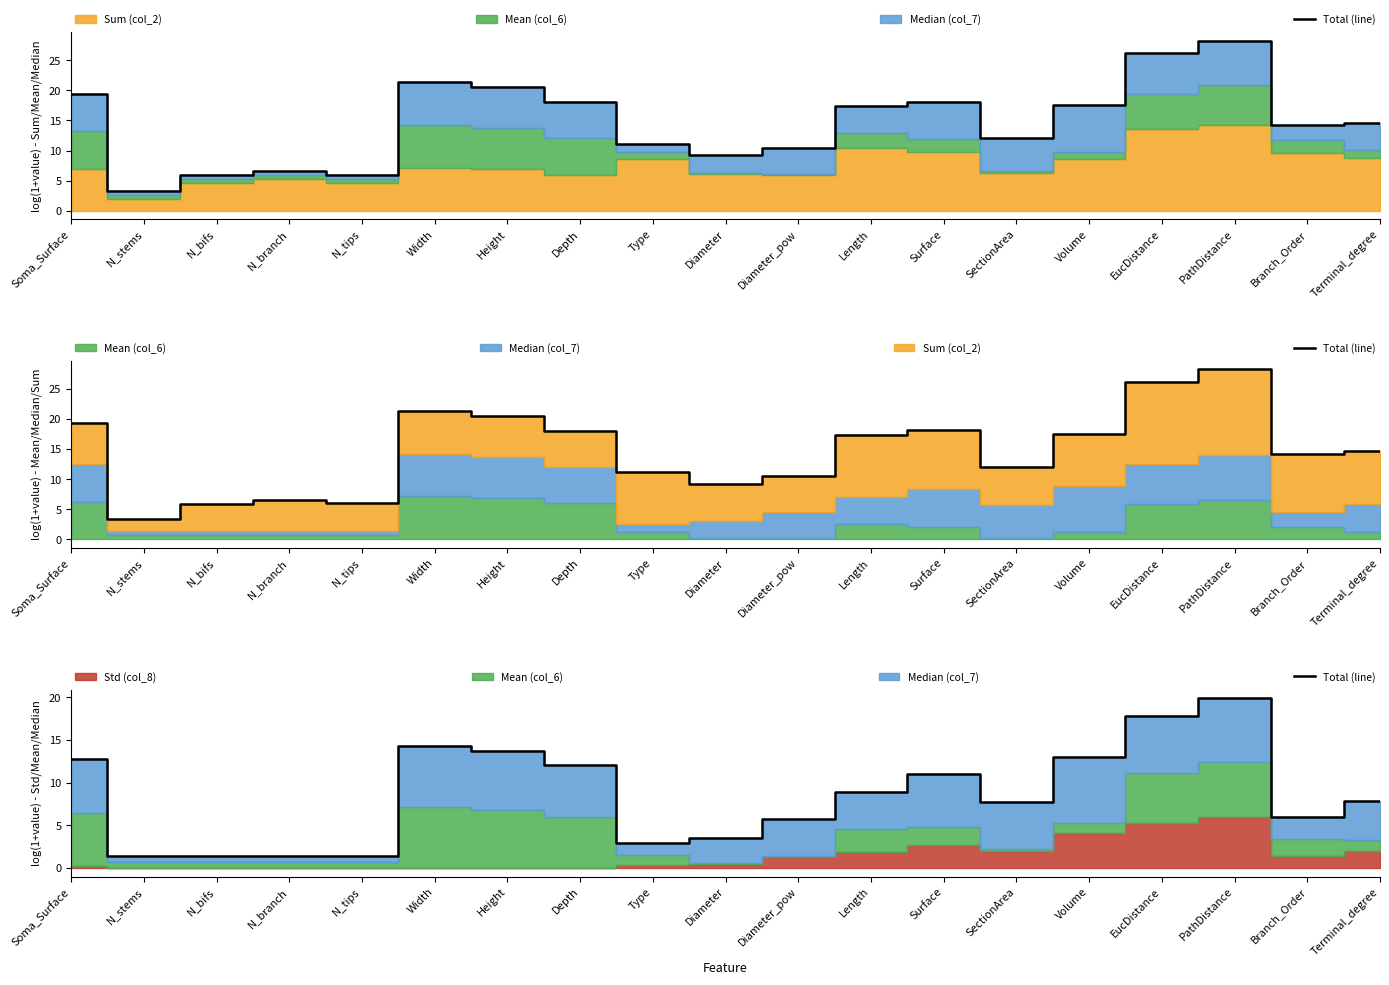

True or false: the data shows 1.4 at N_branch.

True